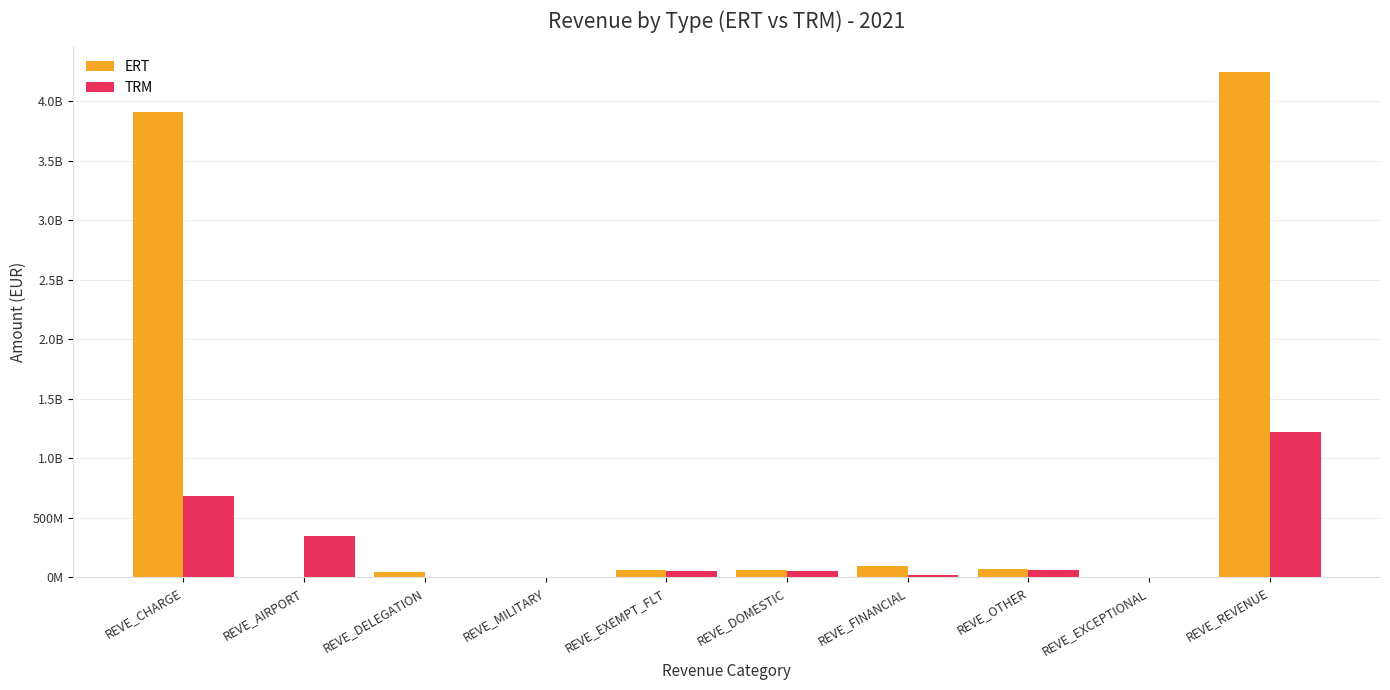

What are all the series names shown in the legend?

ERT, TRM